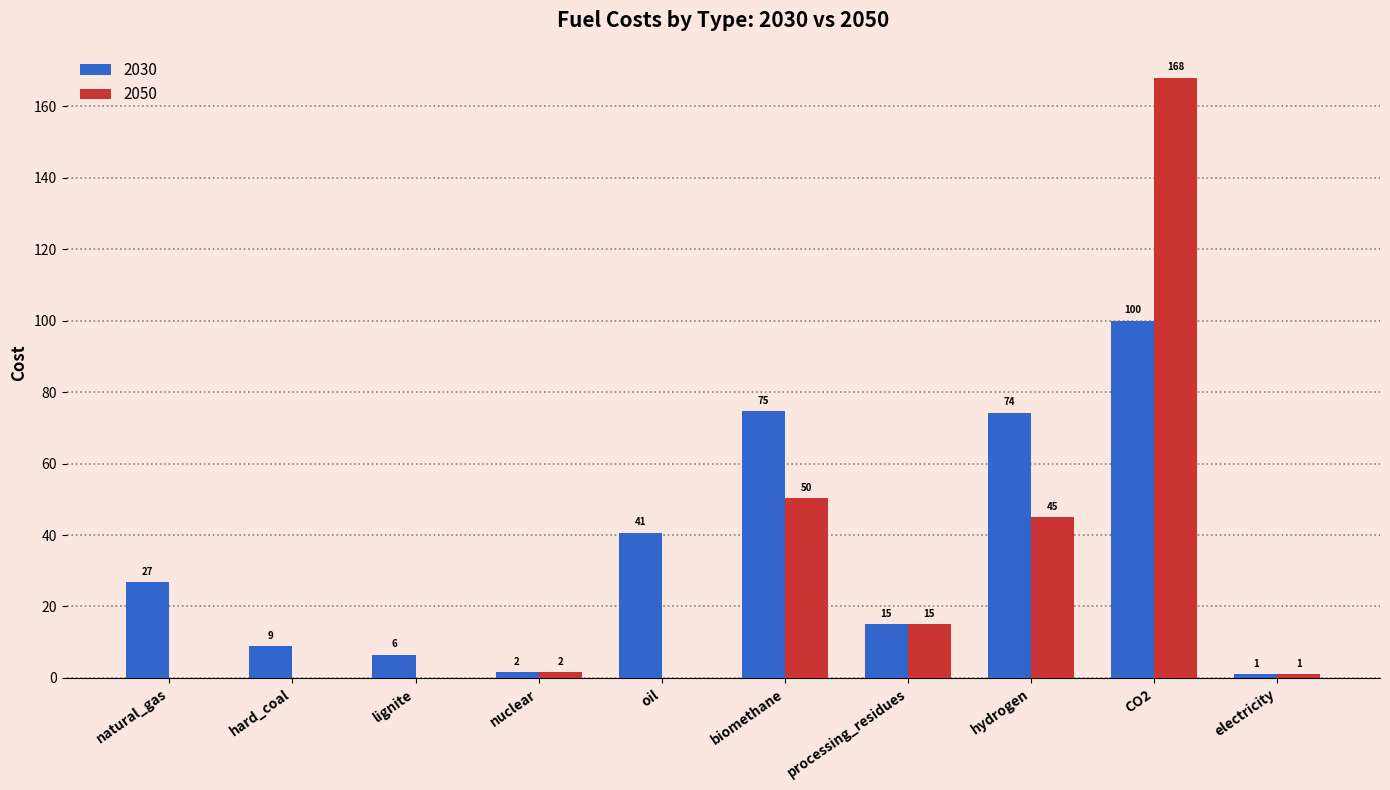

Which series has the largest total across all categories?

2030